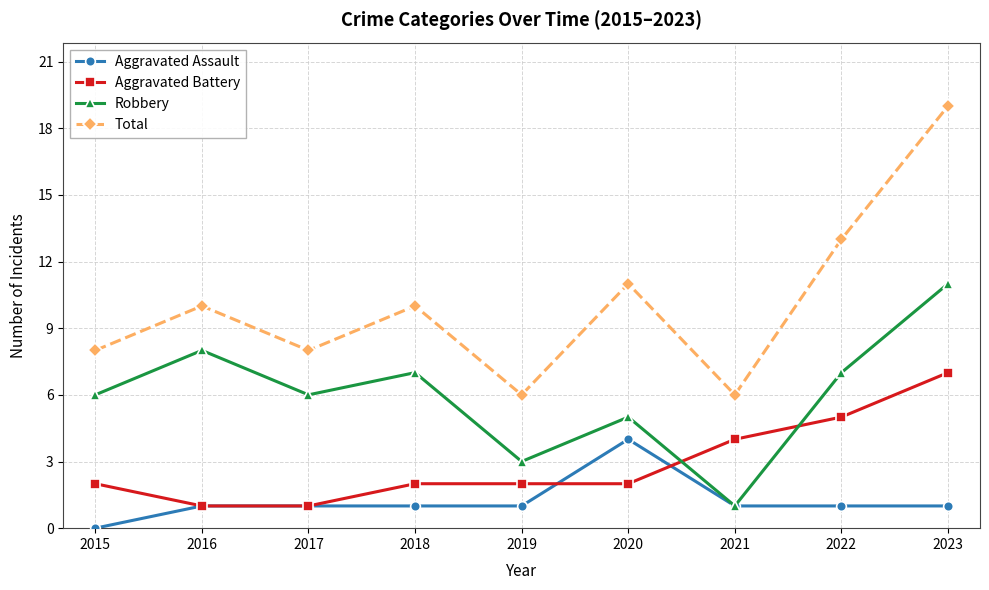

Does the chart display data point markers on the line(s)?

Yes